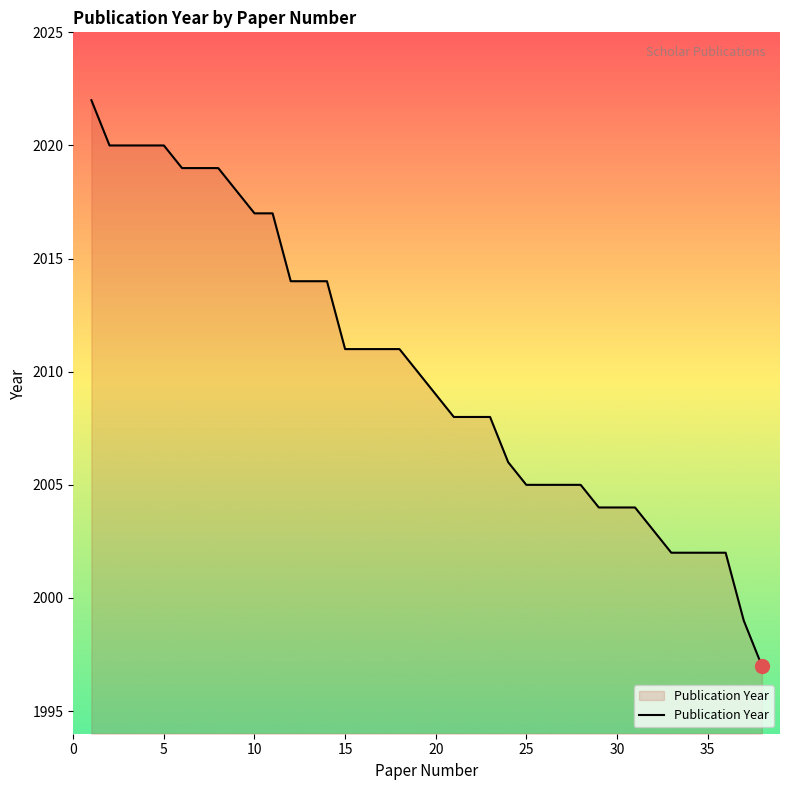

How many lines are shown in the chart?

1